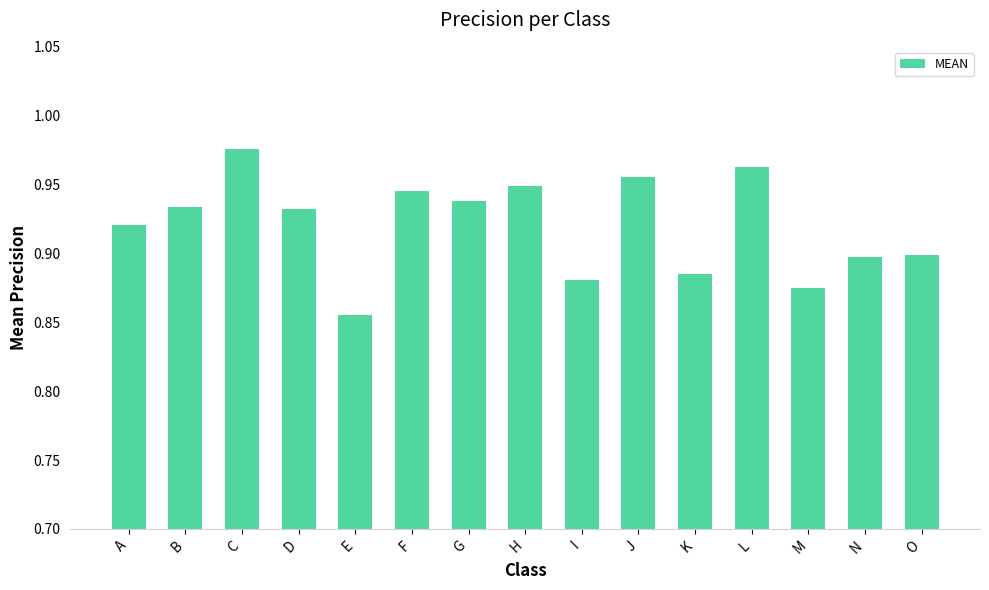

What is the sum of the values at G and O?

1.8